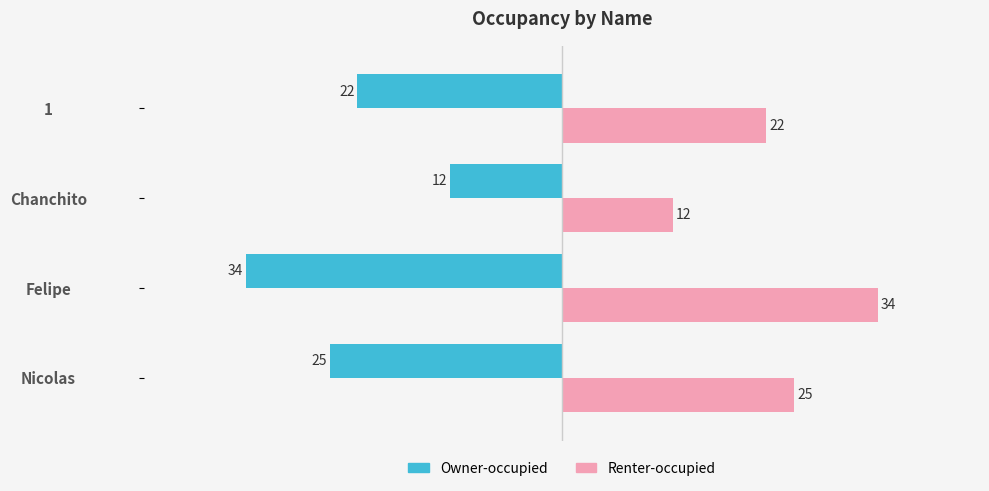

List the series in order of their peak value, highest first.

Renter-occupied, Owner-occupied